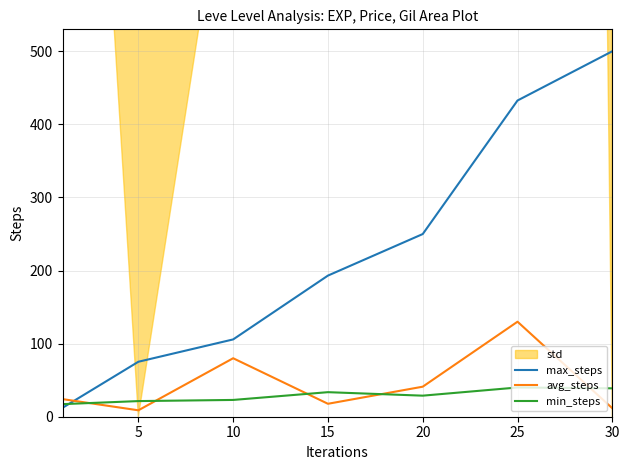

Which series has the largest range (max minus min)?

max_steps